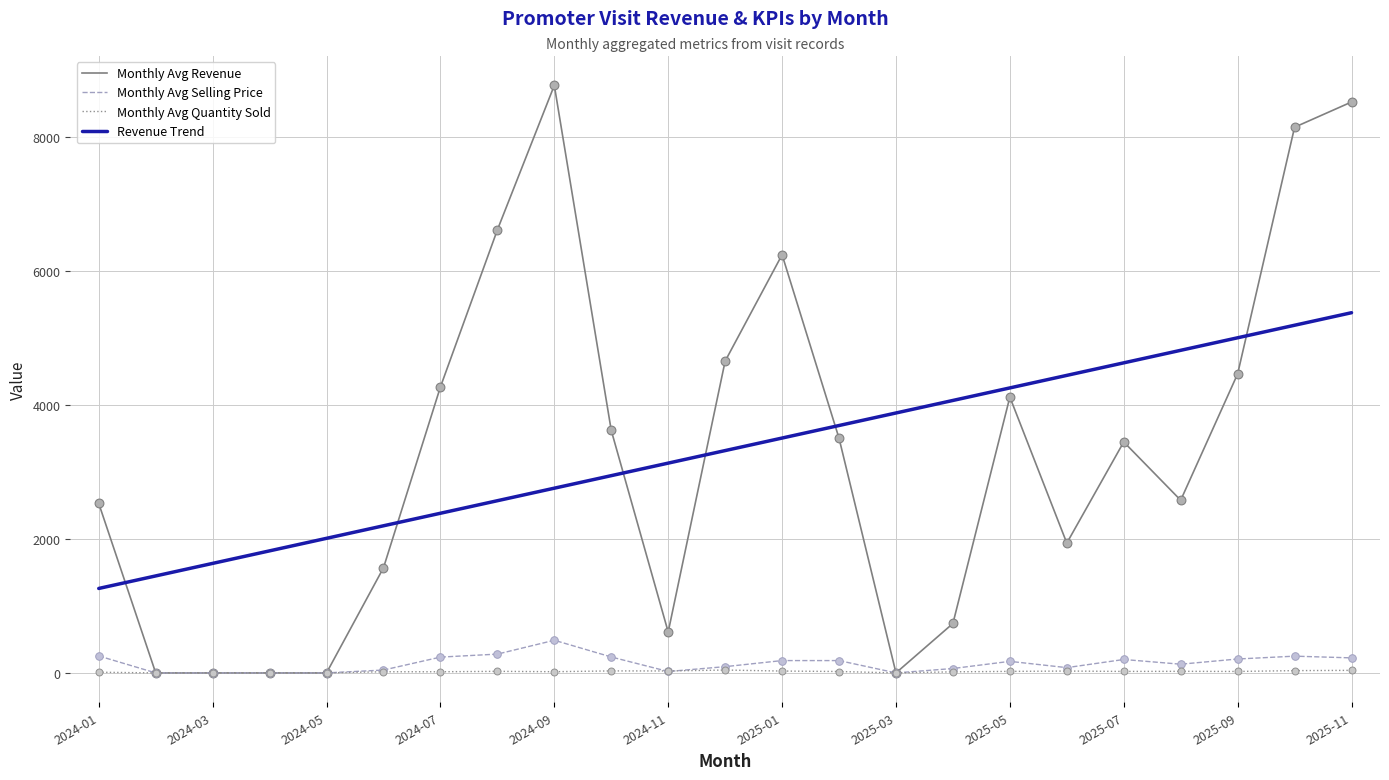

At how many categories does at least one series exceed 70?

23